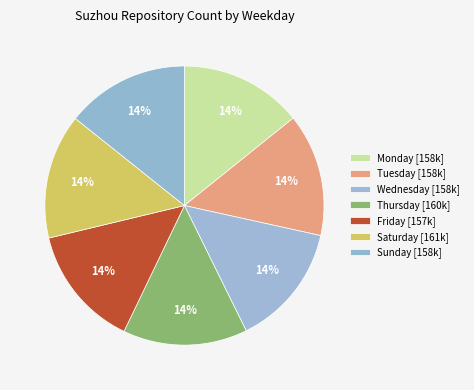

How many segments does this pie chart have?

7